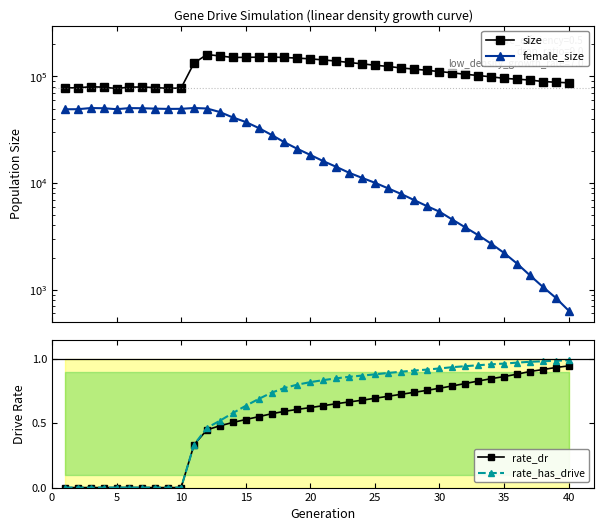

How many positive values does the rate_dr series have?

30